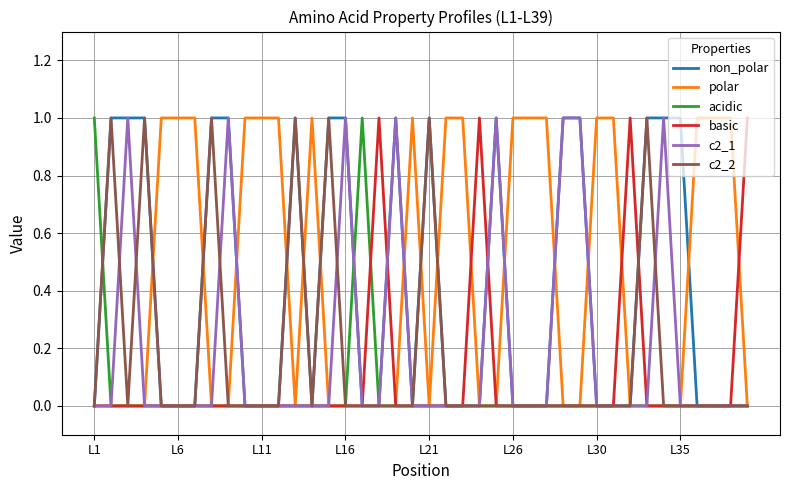

What are all the series names shown in the legend?

non_polar, polar, acidic, basic, c2_1, c2_2